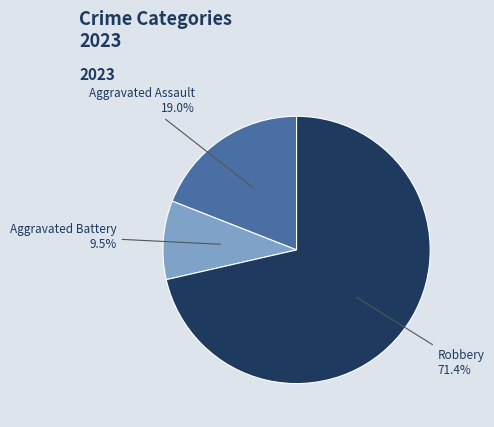

Is there any slice that represents more than half of the pie?

Yes